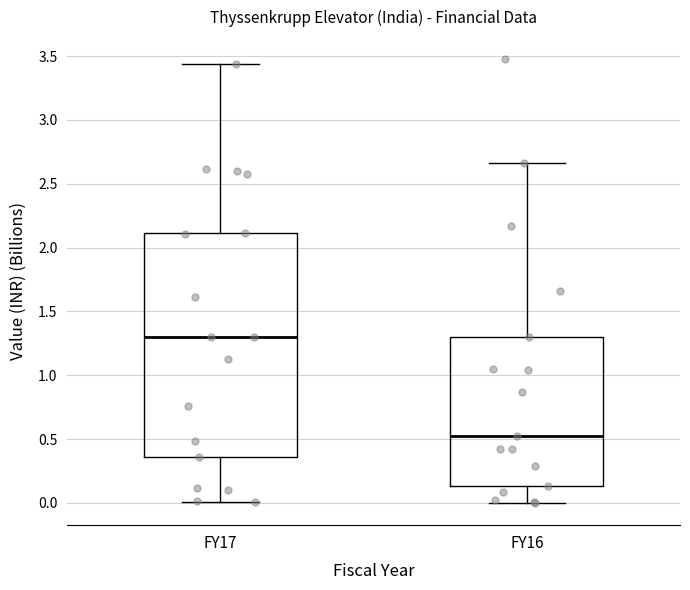

Comparing the boxes themselves (not the whiskers), which one is the tallest?

FY17